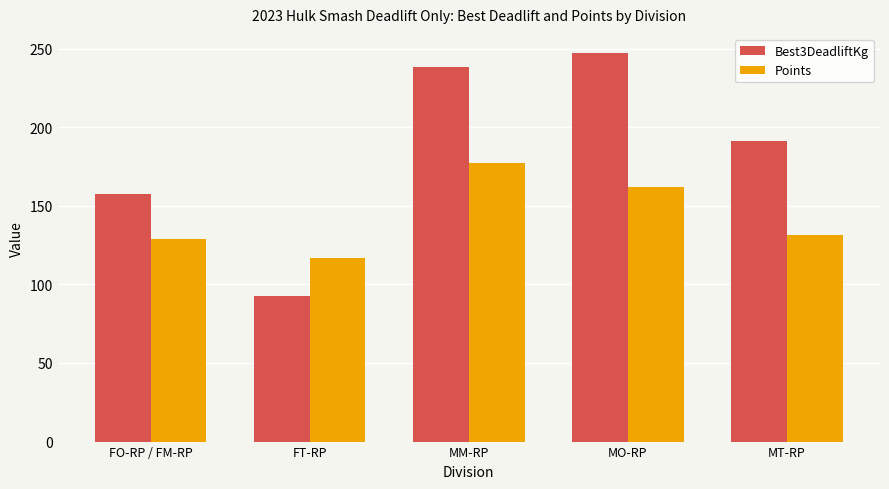

Is the value of Best3DeadliftKg at MO-RP greater than the value of Points at FO-RP / FM-RP?

Yes